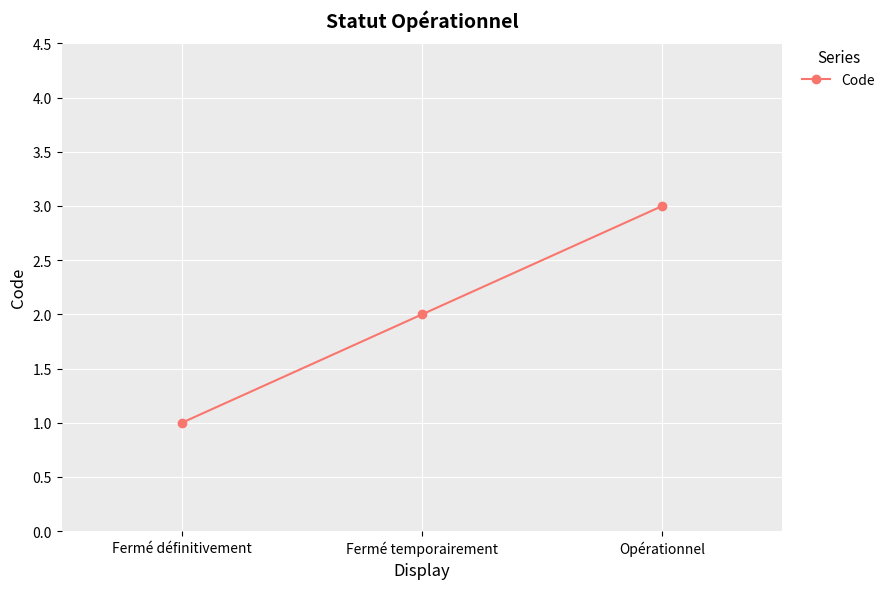

Does the chart have visible grid lines?

Yes